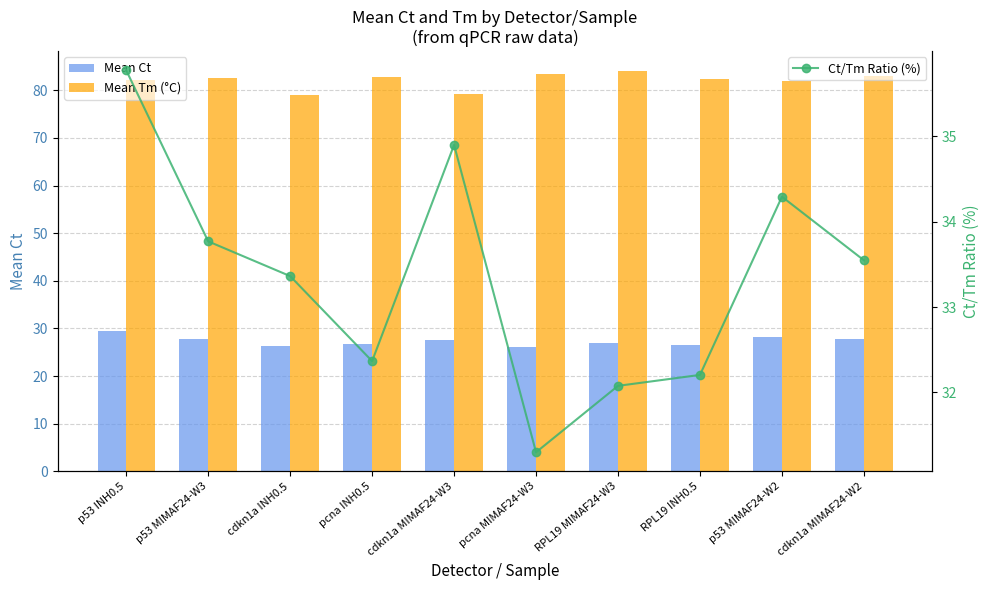

At which category is the sum across all series the highest?

p53 INH0.5